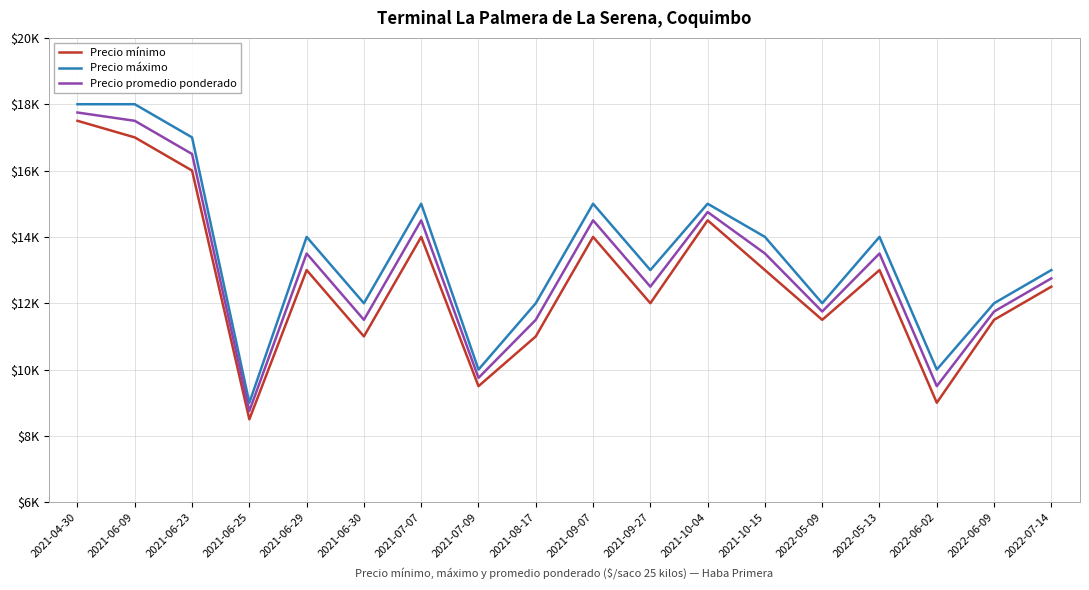

At how many categories does at least one series exceed 15953?

3